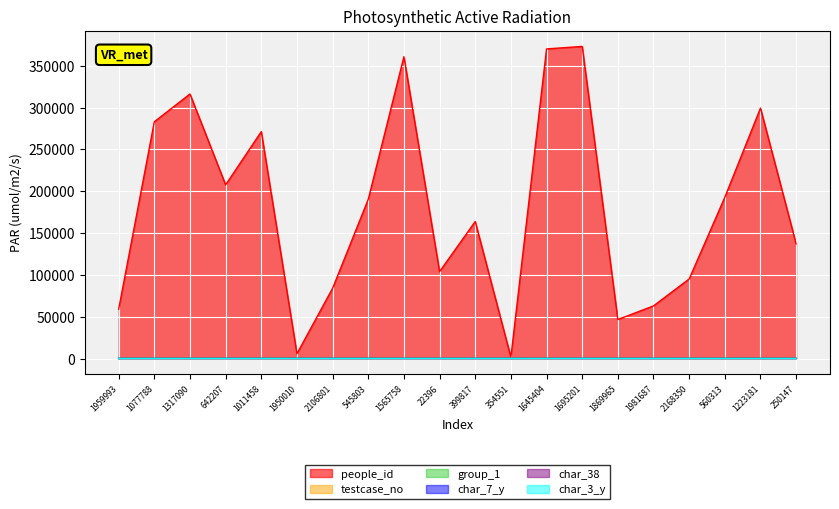

Is it true that people_id equals 91759 at 250147?

False